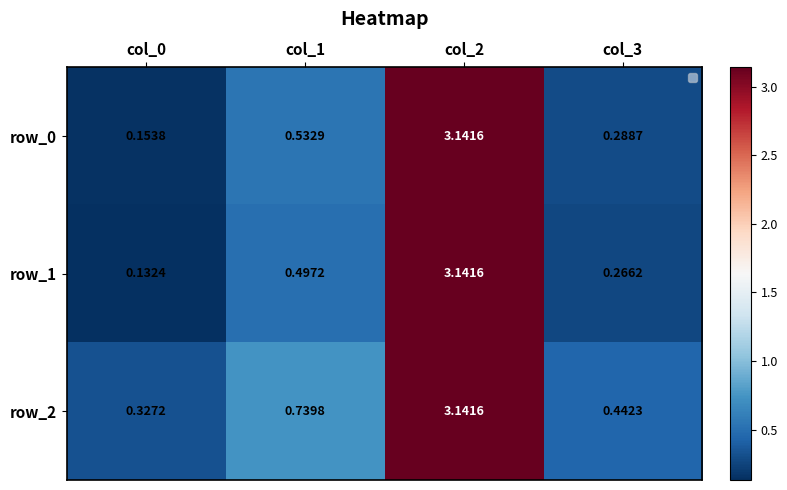

Read the row_1 value at col_1.

0.5